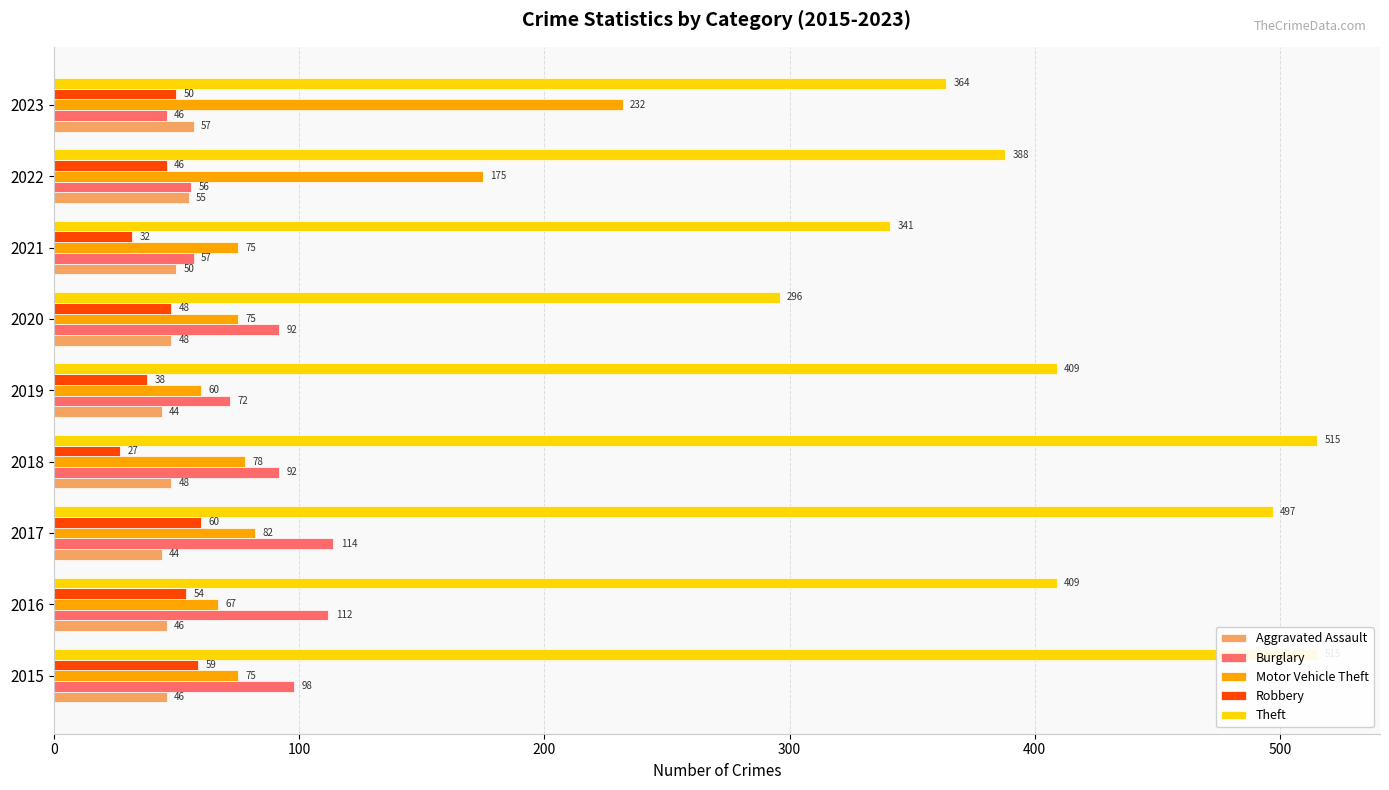

Does the chart contain stacked bars?

No